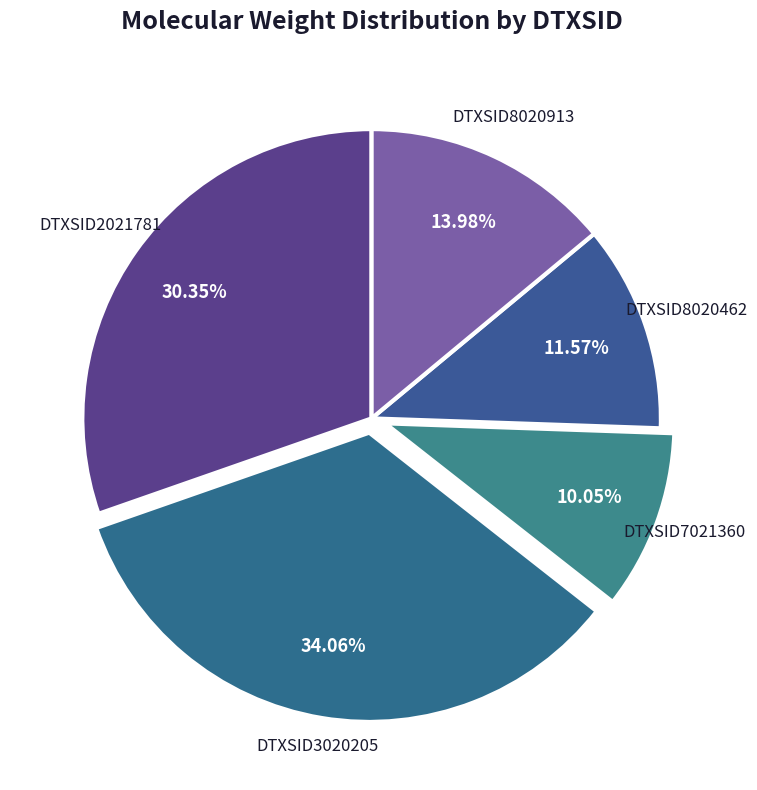

Rank the categories by value from lowest to highest.

DTXSID7021360, DTXSID8020462, DTXSID8020913, DTXSID2021781, DTXSID3020205